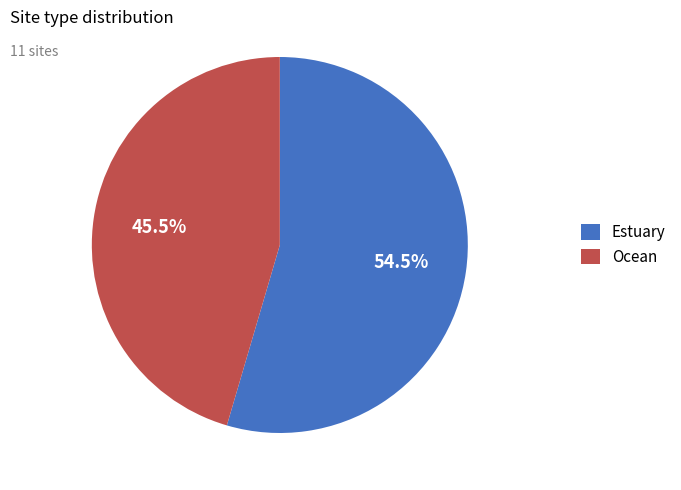

Which category has the biggest portion of the pie?

Estuary